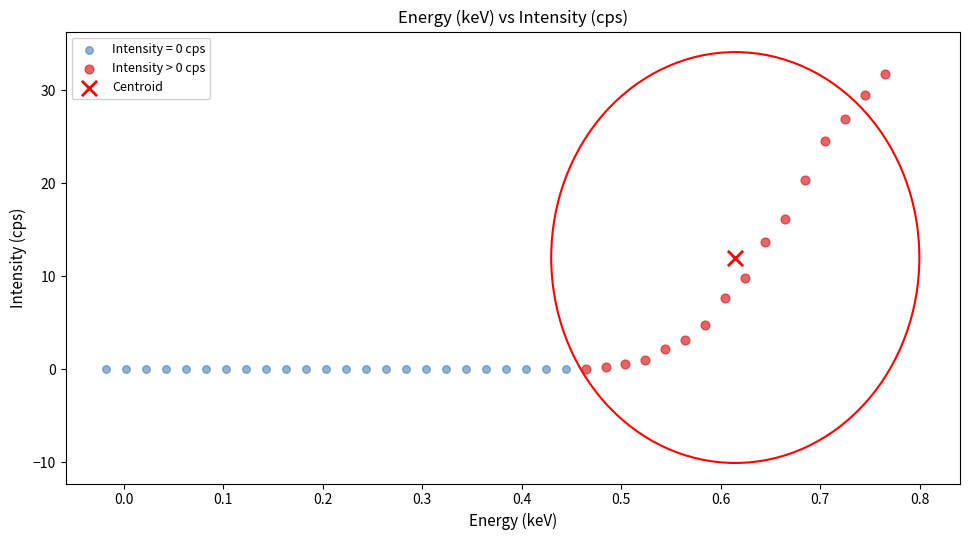

What are all the series names shown in the legend?

Intensity = 0 cps, Intensity > 0 cps, Centroid